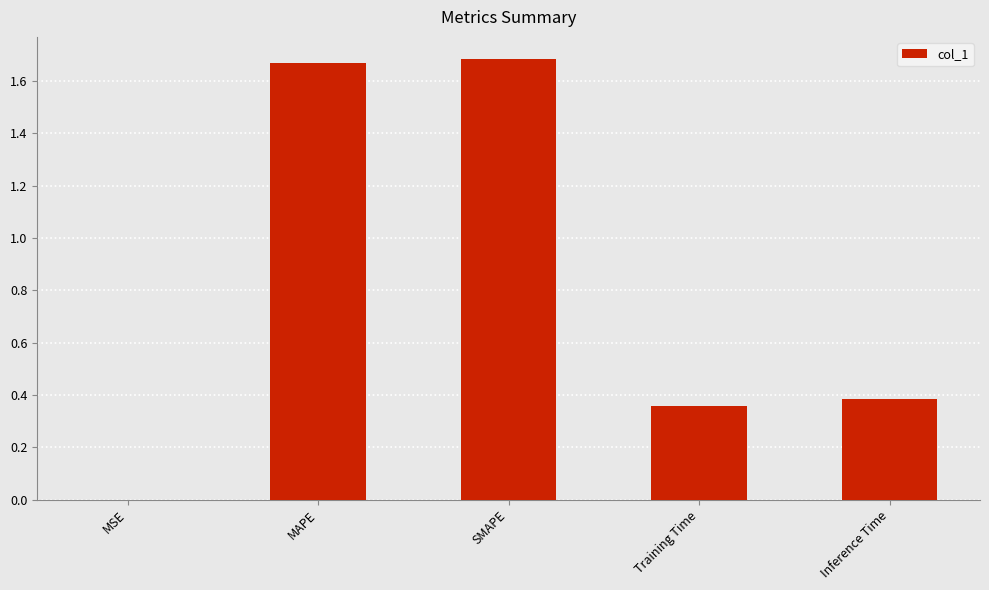

How many distinct data groups are displayed?

1